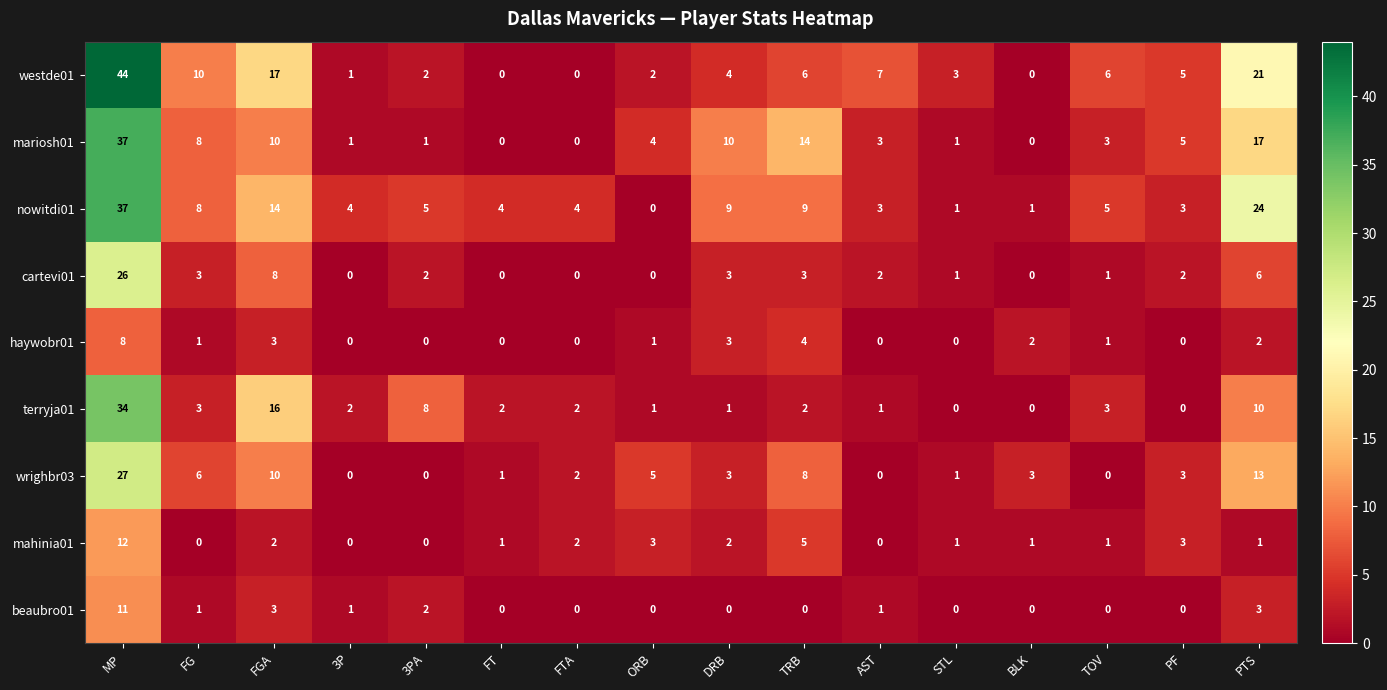

How many data points does each series have?

16